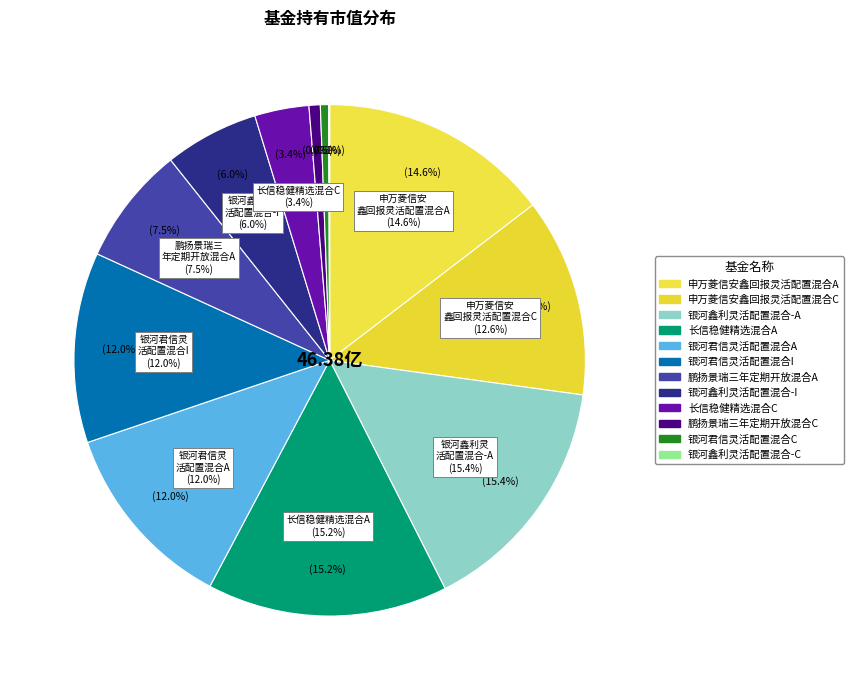

What percentage is the 申万菱信安鑫回报灵活配置混合A slice, to the nearest percent?

15%